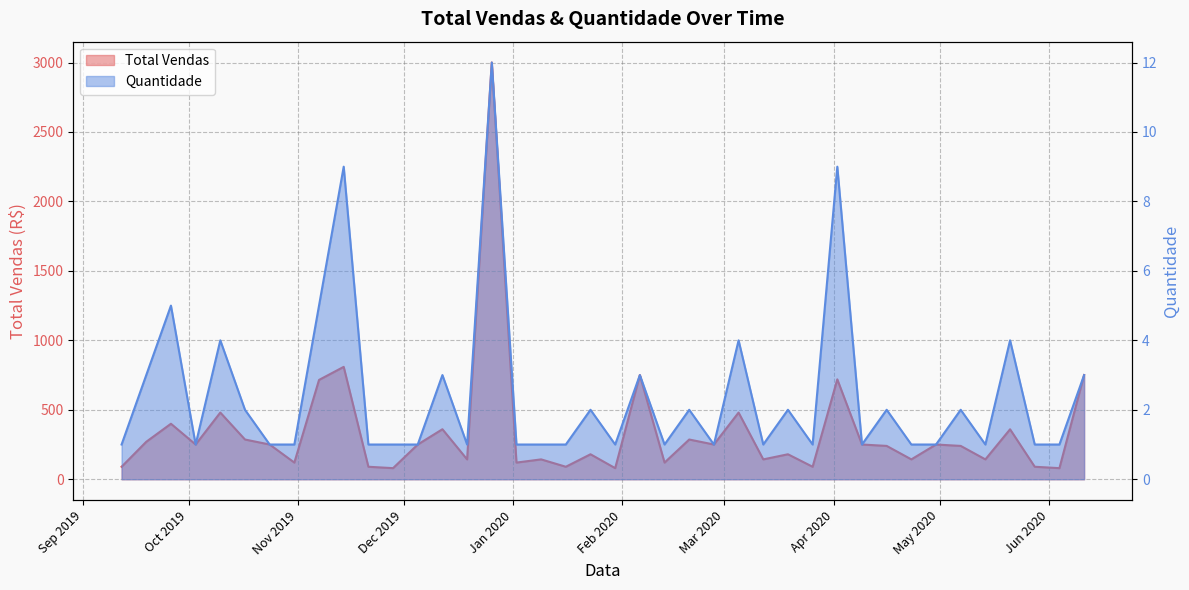

Rank the series at 2019-12-26 from highest to lowest value.

Total Vendas, Quantidade